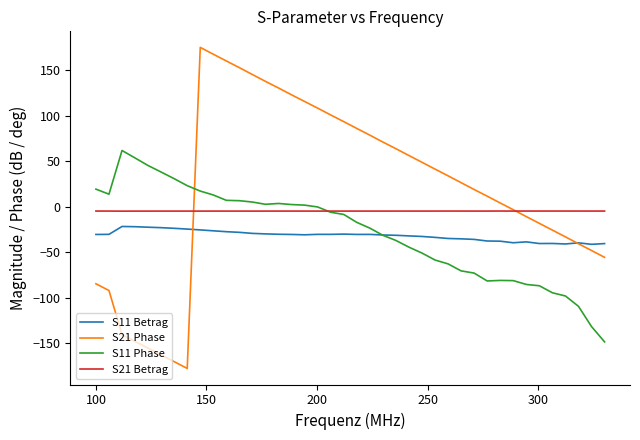

What is the lowest value of the S11 Phase series?

-148.5